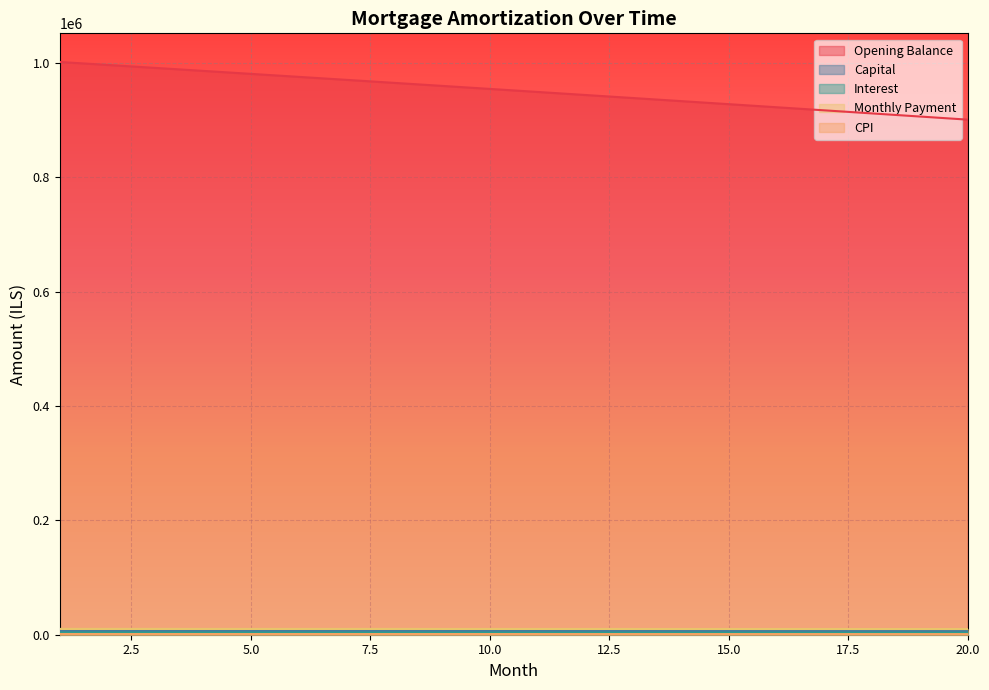

Is it true that cpi equals 1164.6 at 13?

True